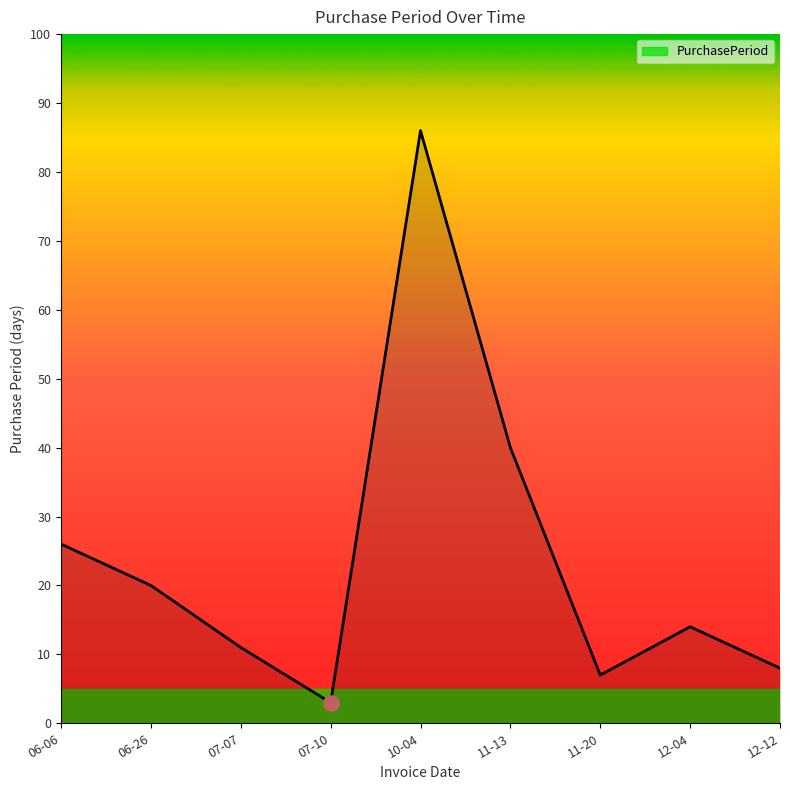

Which has a higher value, 12-04 or 07-07?

12-04